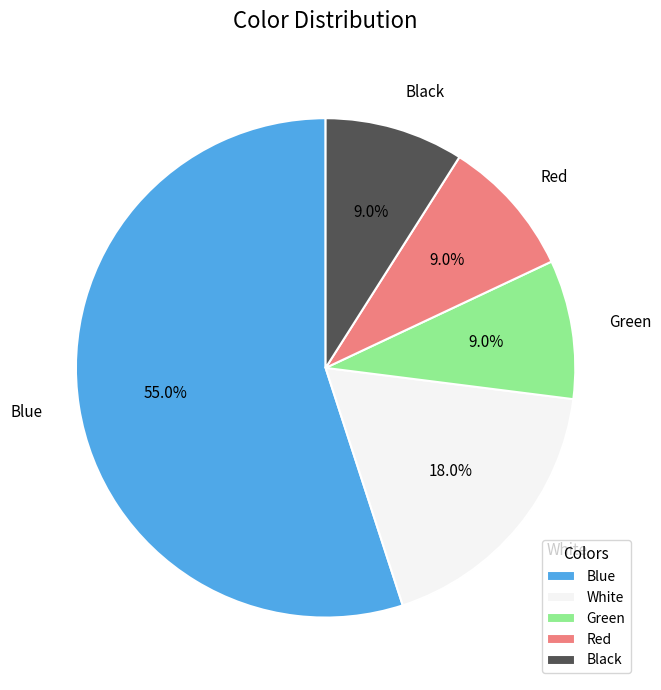

To the nearest percent, what is the combined percentage of Black and Green?

18%